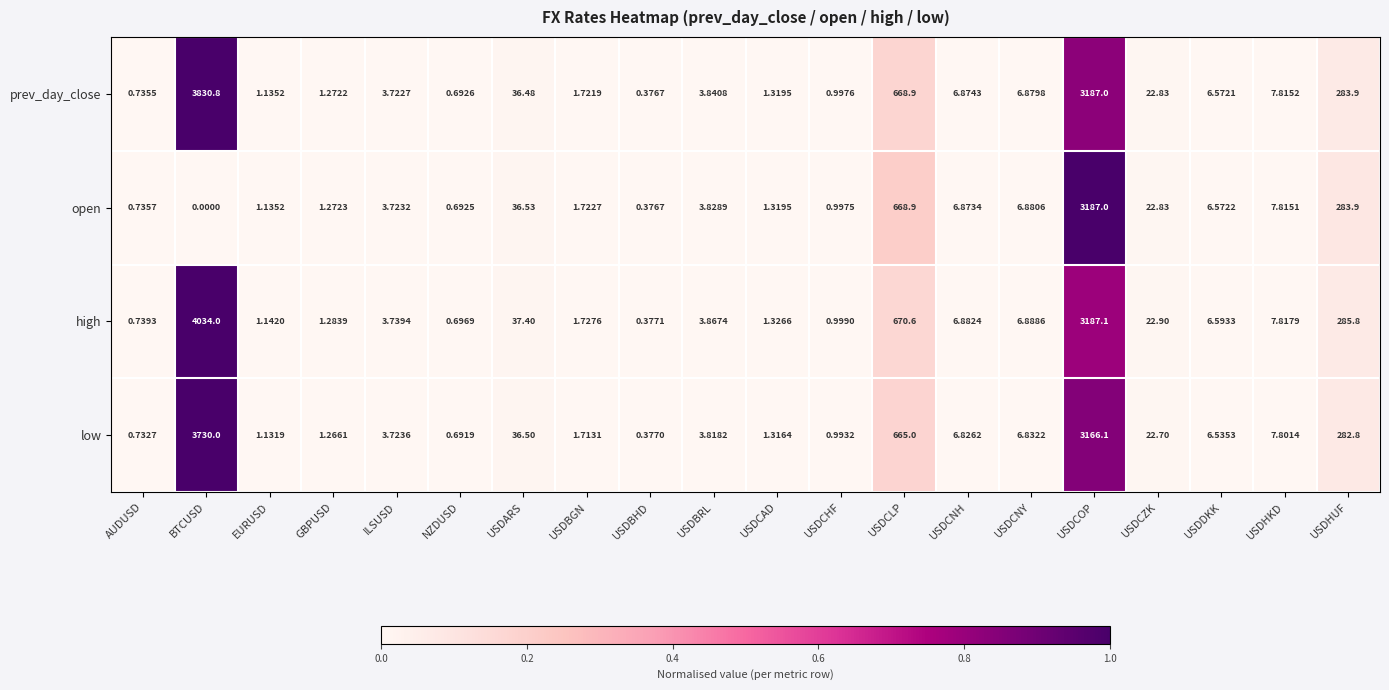

Rank the series by their maximum value, from lowest to highest.

open, low, prev_day_close, high